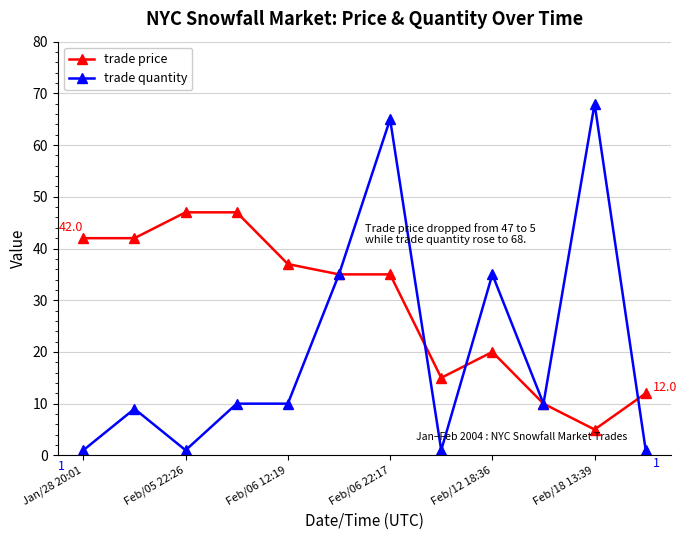

Which series ends up on top after the final intersection of trade price and trade quantity?

trade price